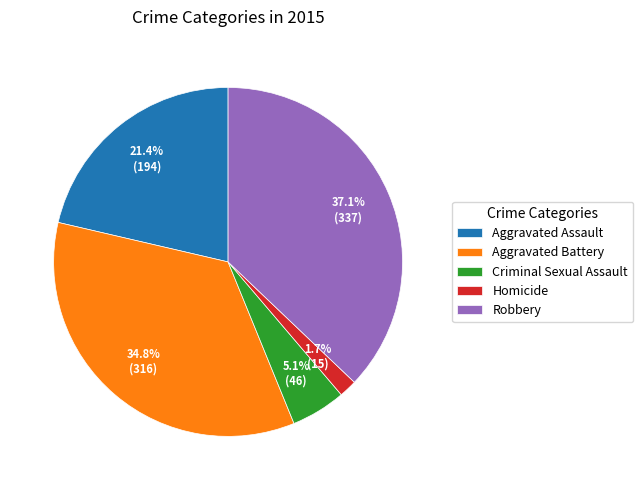

Rank the categories by value from highest to lowest.

Robbery, Aggravated Battery, Aggravated Assault, Criminal Sexual Assault, Homicide